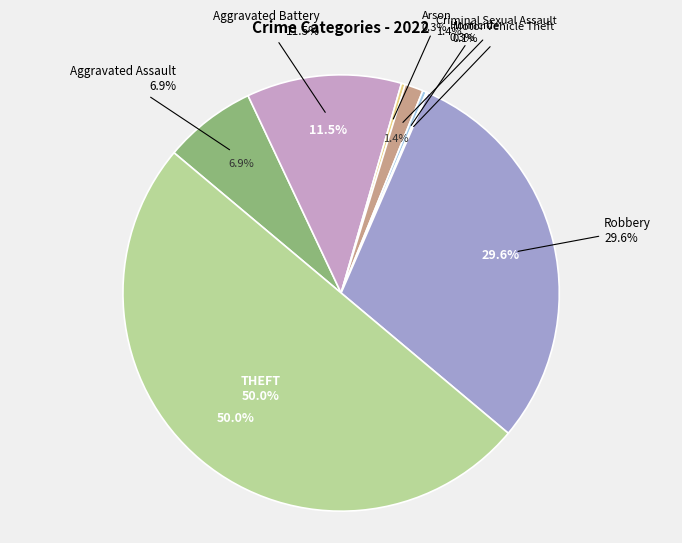

To the nearest percent, what is the difference between the largest and smallest slice percentages?

50%